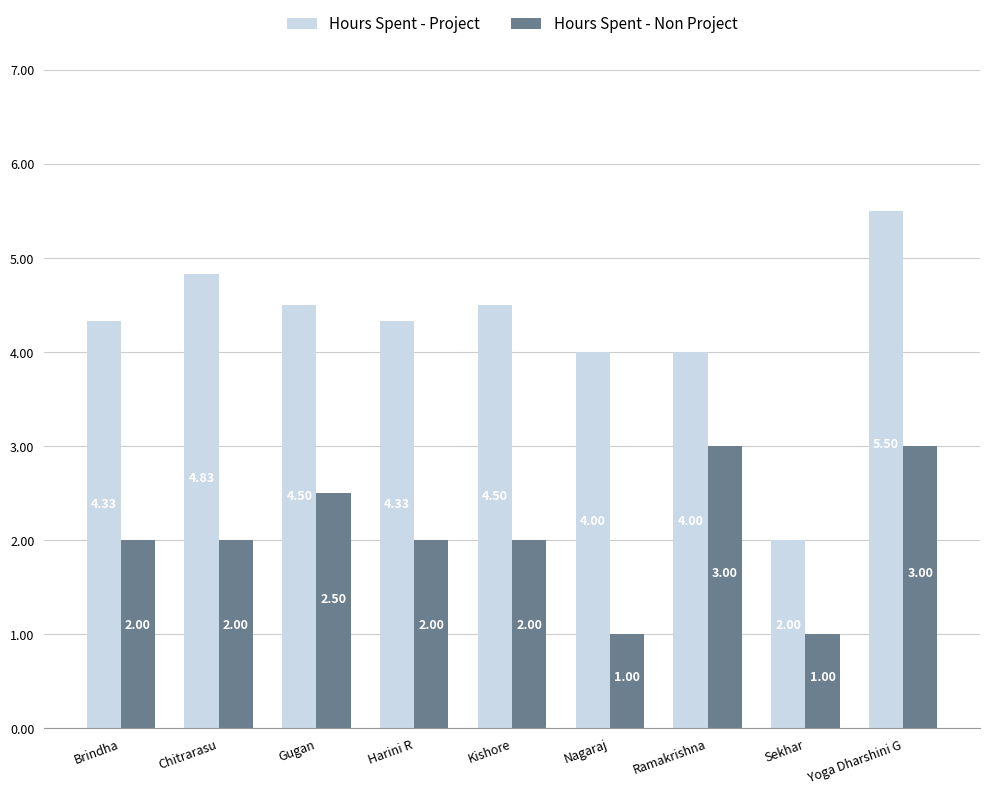

How many data points does each series have?

9